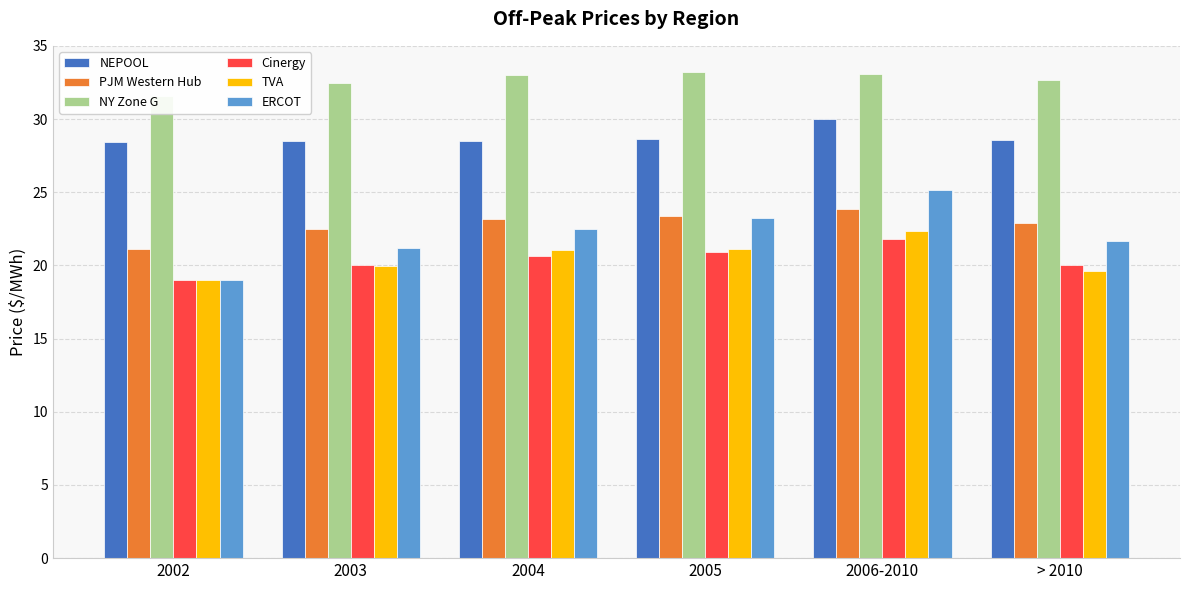

Is it true that NEPOOL equals 42.3 at 2006-2010?

False